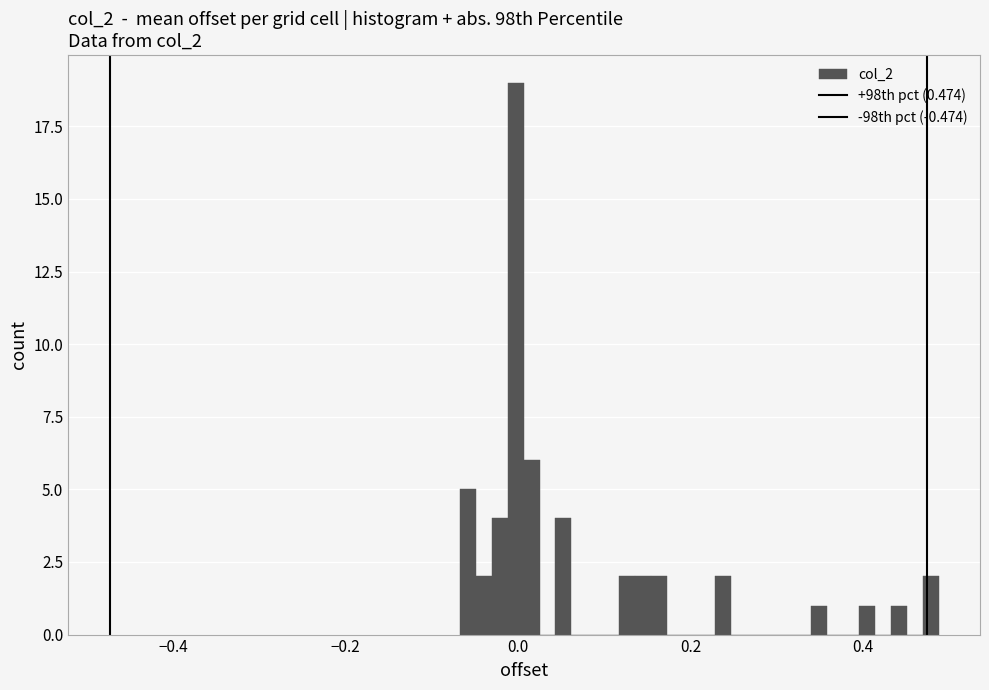

Around what value on the x-axis is the tallest bar? Give the approximate position of its centre, as read against the axis.

0.00